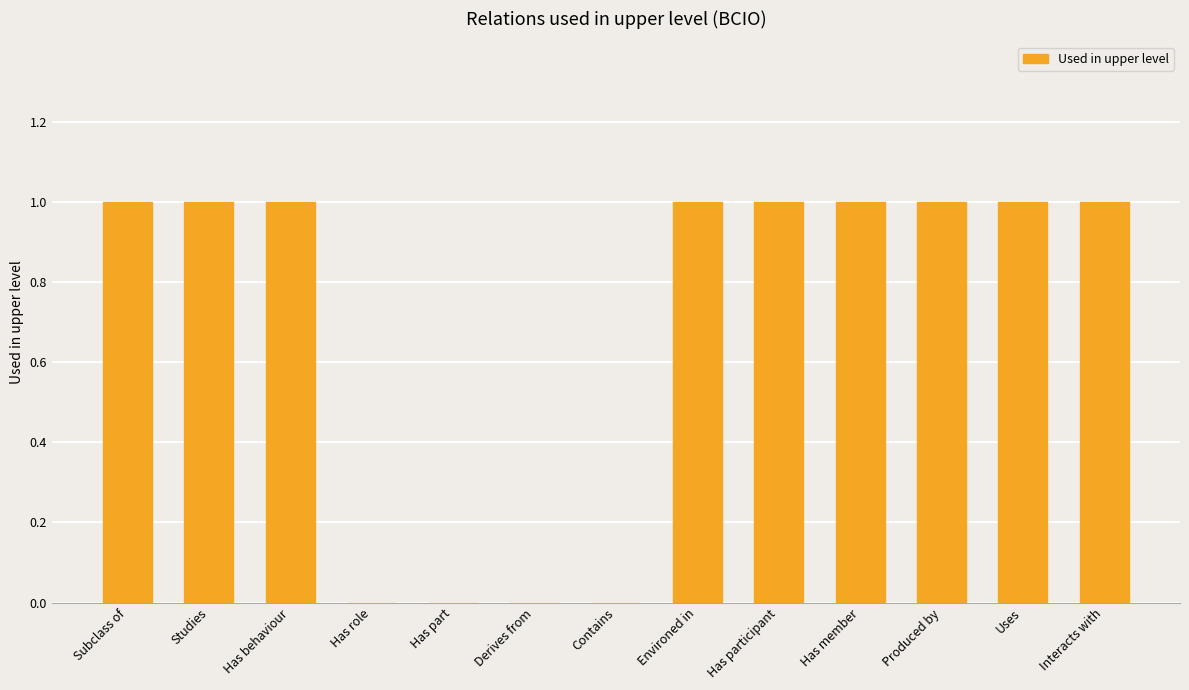

What is the sum of all values?

9